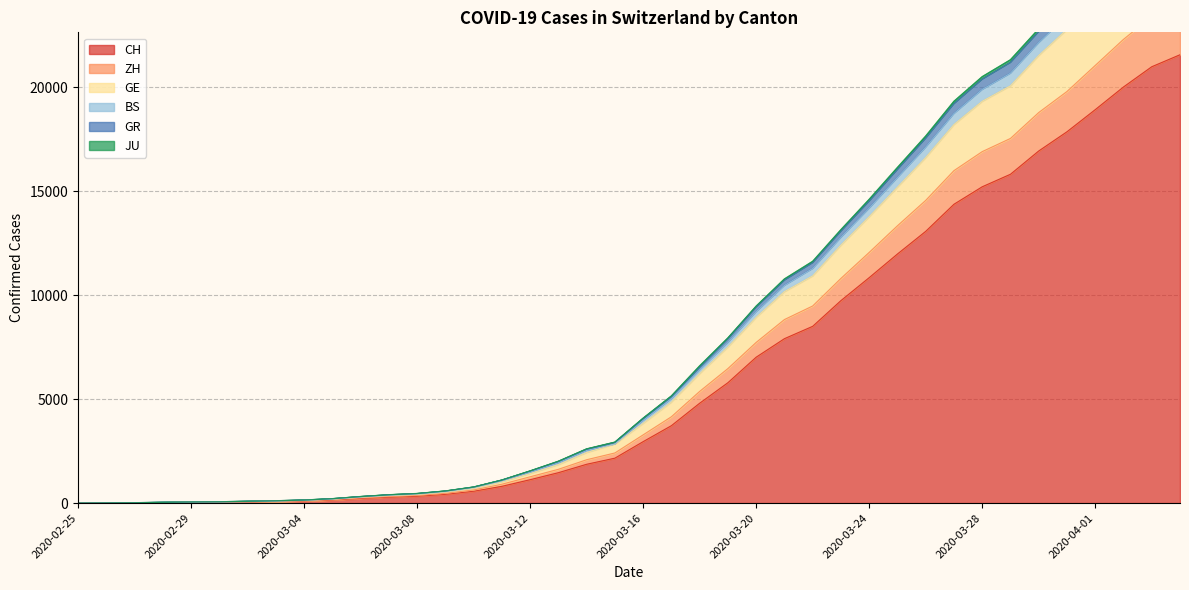

How many lines are shown in the chart?

6